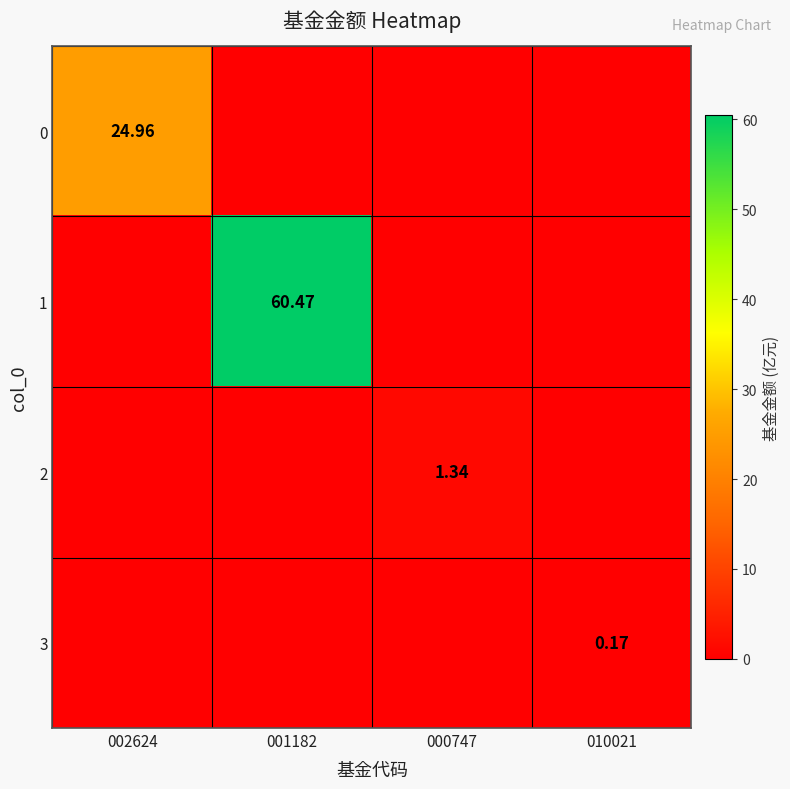

How many categories are shown in the chart?

4